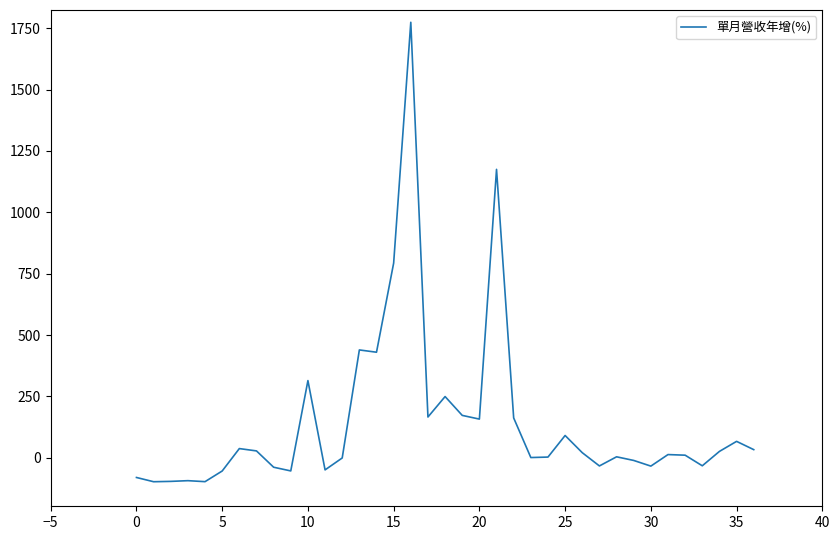

True or false: the data has more than 1 interior local peaks.

True